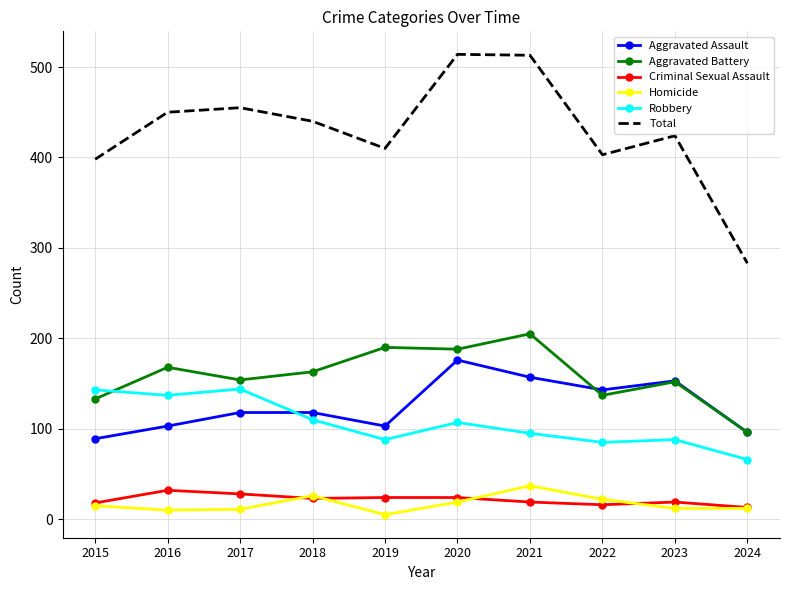

True or false: Robbery and Criminal Sexual Assault cross at least once.

False